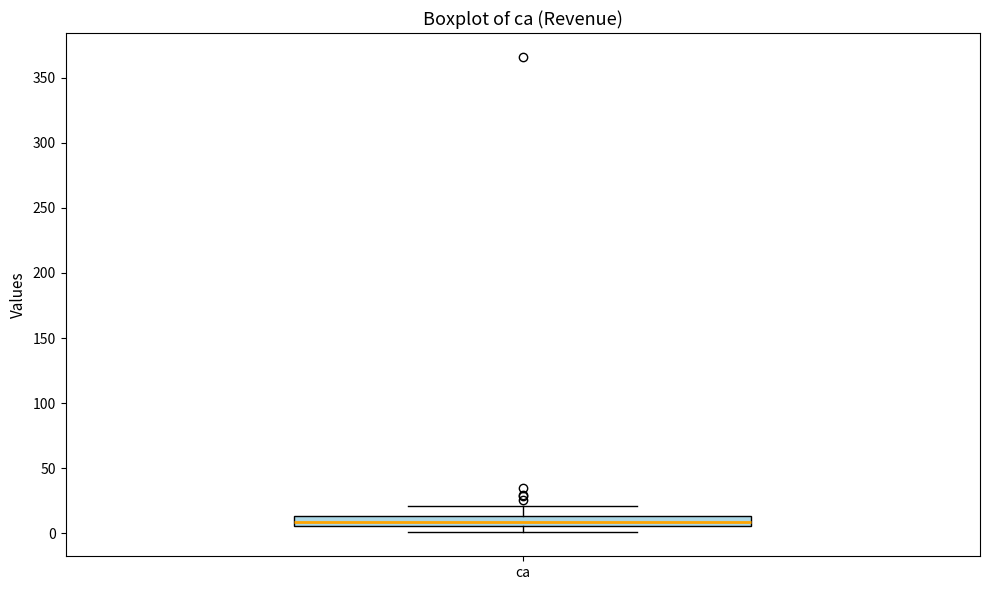

Transcribe this box plot: give where the median line is, the range the box spans, and where the two whiskers end, as read against the y-axis. The values are not printed on the chart, so give them approximately, as read against the axis.

median 10, box 5 to 15, whiskers 0 to 20